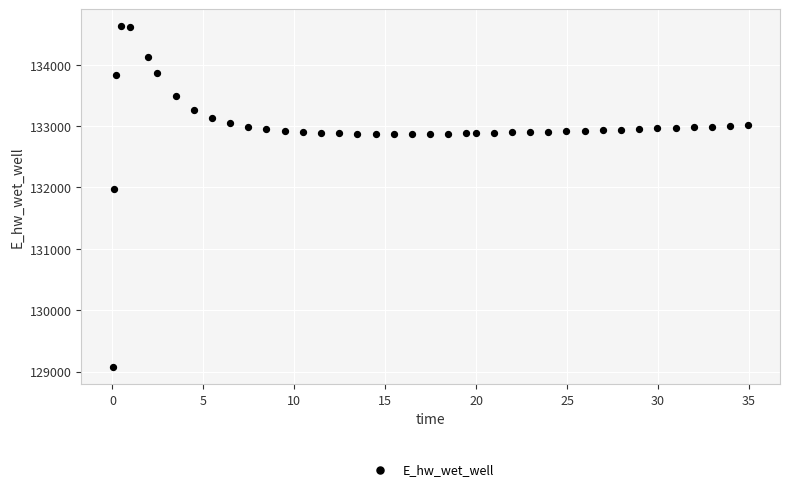

What is the range of X values (max minus min)?

34.9